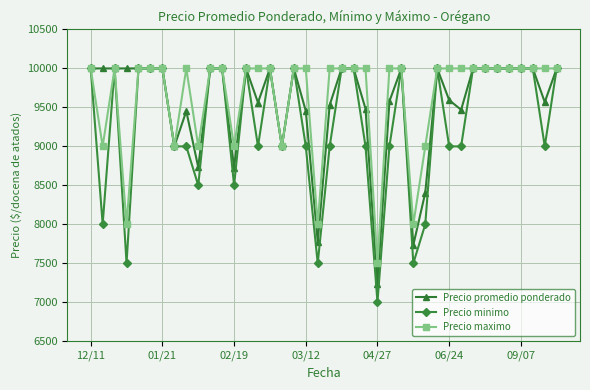

At how many categories does at least one series exceed 7366?

40